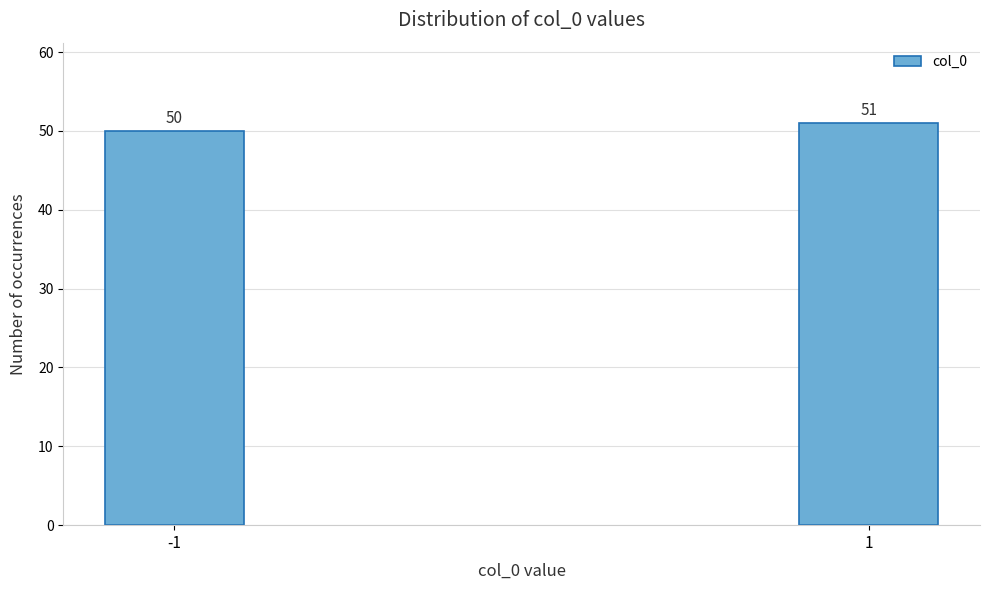

Reading right to left, extract all data points from this chart.

1=51	-1=50